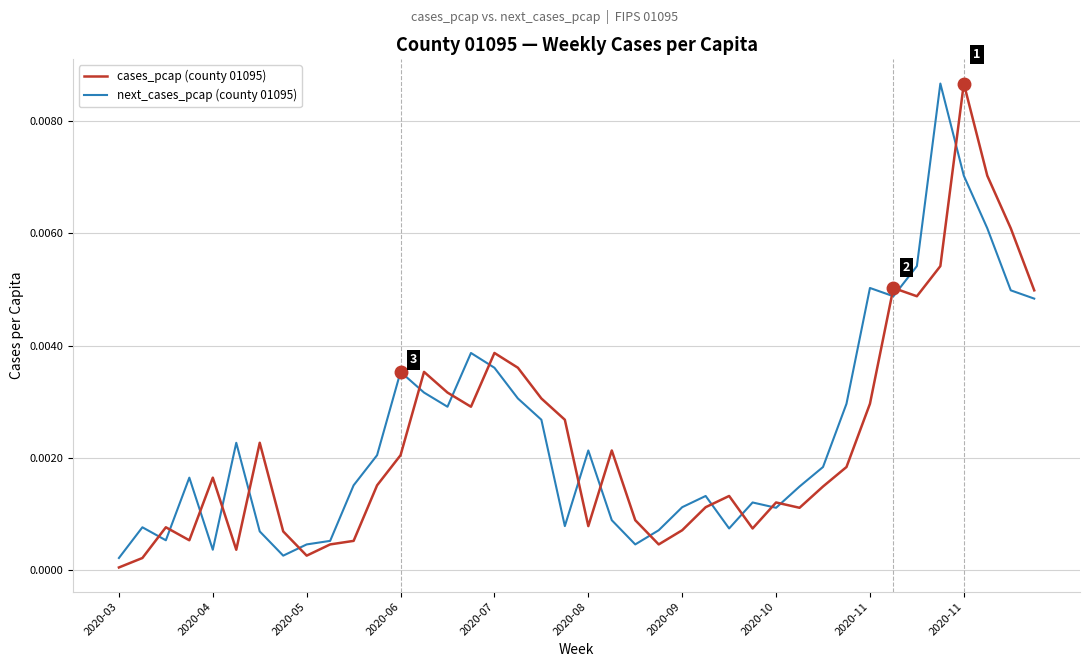

Is this an area chart (filled region under the line)?

No